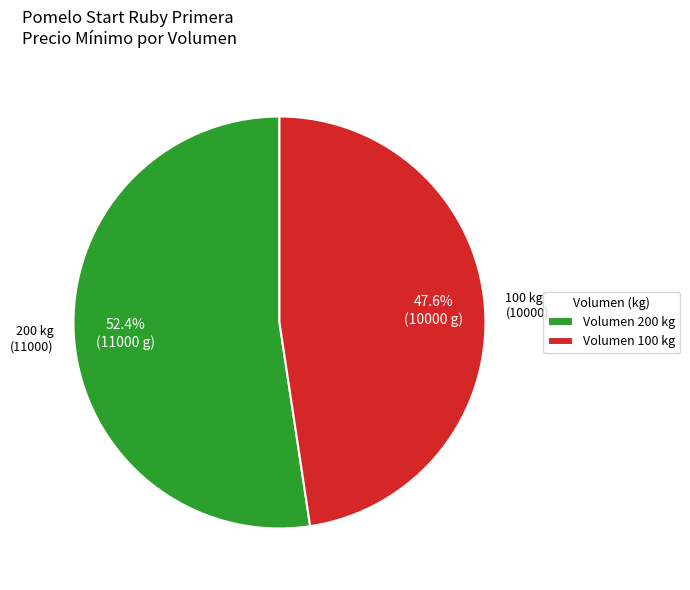

Rank the categories by value from lowest to highest.

100, 200